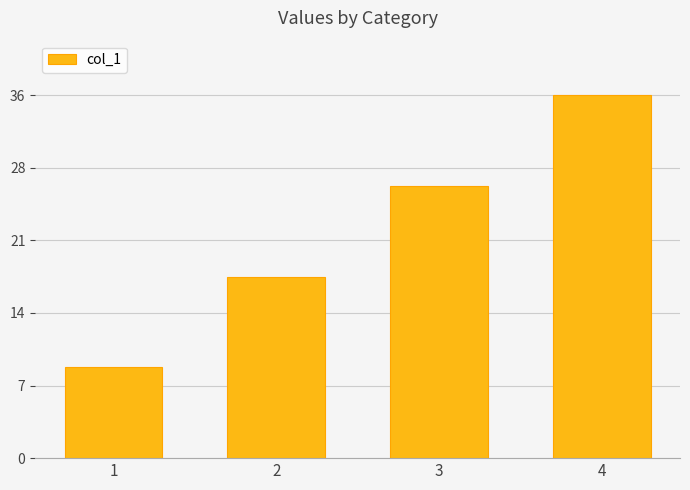

What value does the data have at 1, to the nearest 5?

10